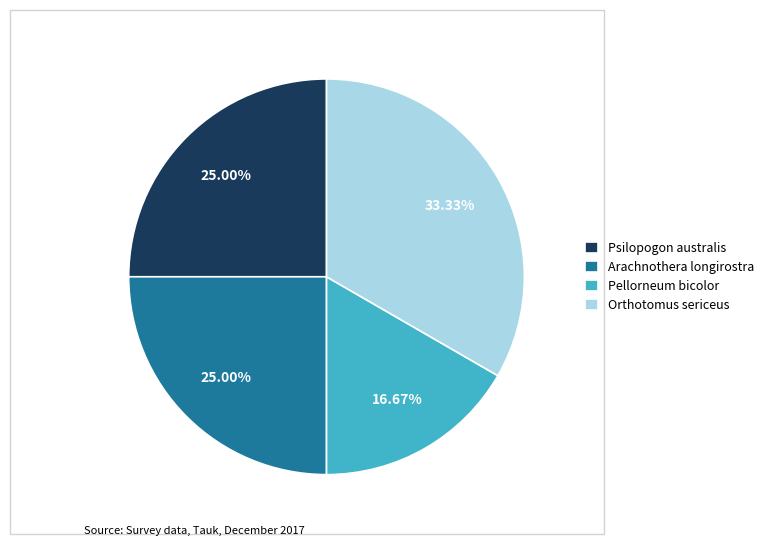

Which category has the smallest portion of the pie?

Pellorneum bicolor